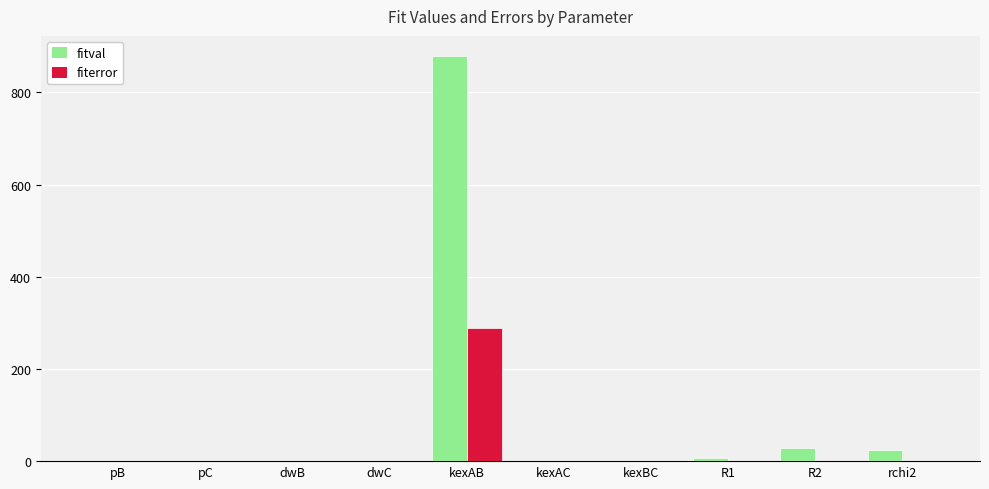

What is the maximum value shown in the chart?

878.5